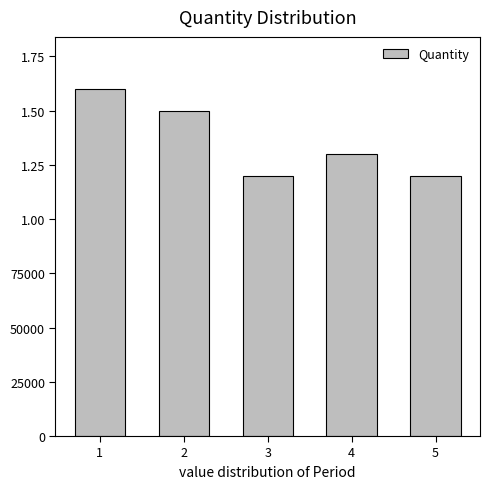

Reading left to right, extract all data points from this chart.

160000	150000	120000	130000	120000